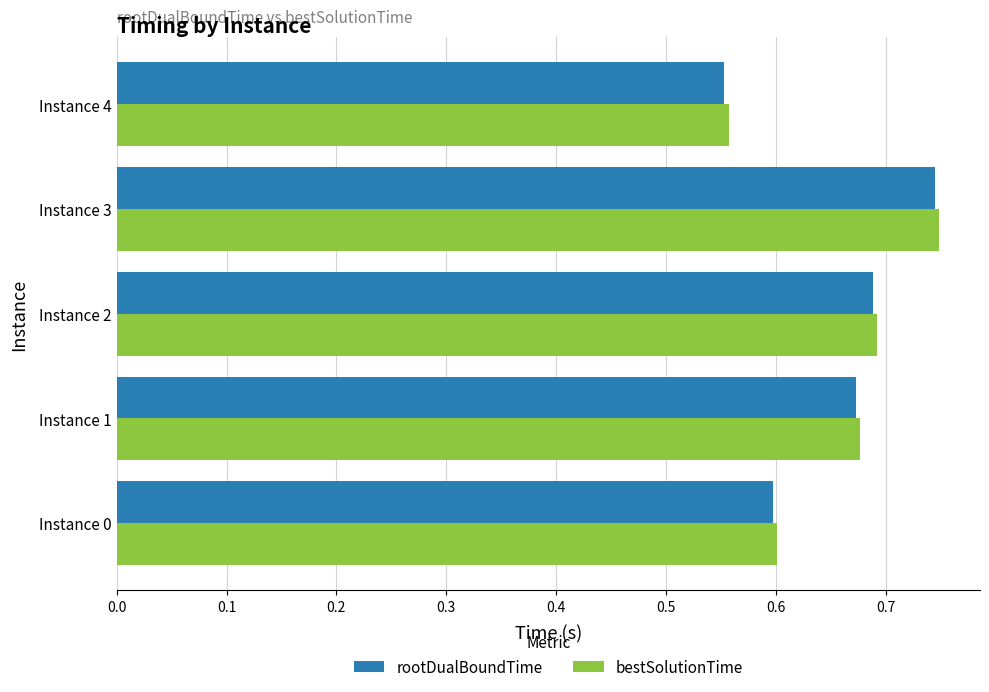

Which series has the widest spread of values?

rootDualBoundTime